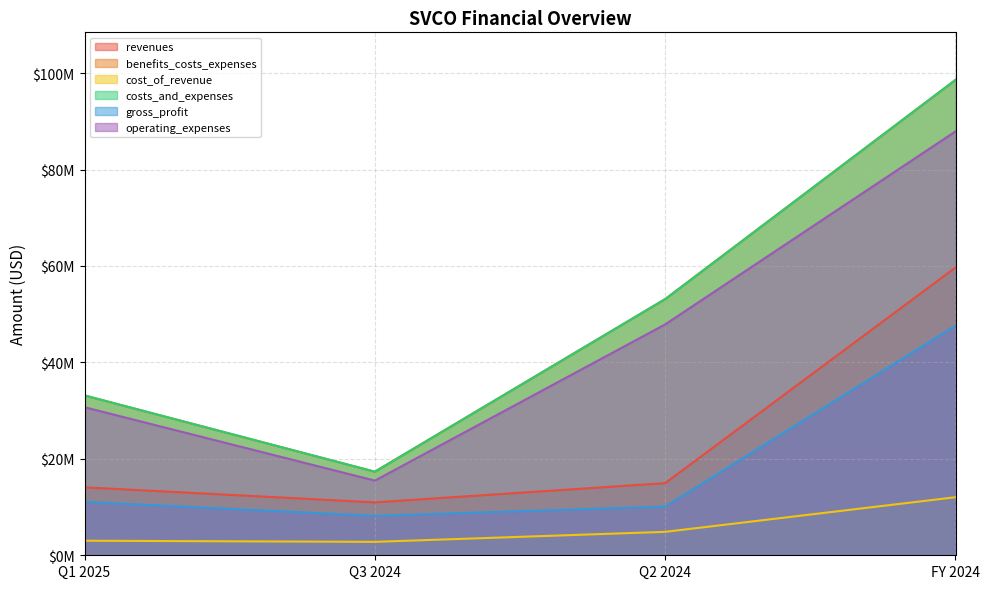

Which category has the lowest value in the gross_profit series?

Q3 2024